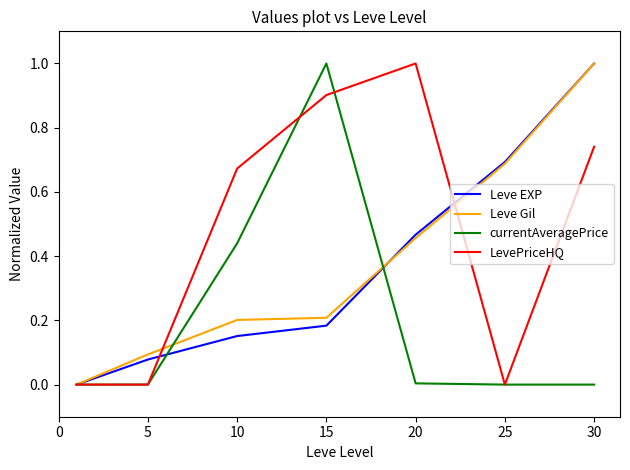

Which series has the largest total across all categories?

LevePriceHQ